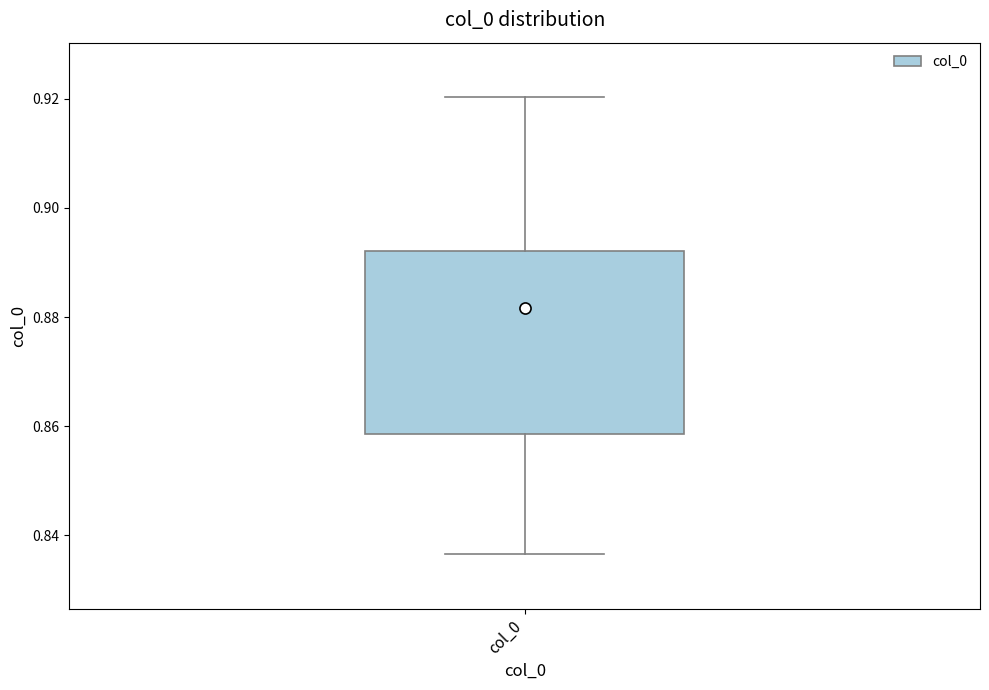

Read this box plot against the y-axis: the position of the median line, the range covered by the box, and the ends of both whiskers. The values are not printed on the chart, so give them approximately, as read against the axis.

median 0.882, box 0.858 to 0.892, whiskers 0.836 to 0.920